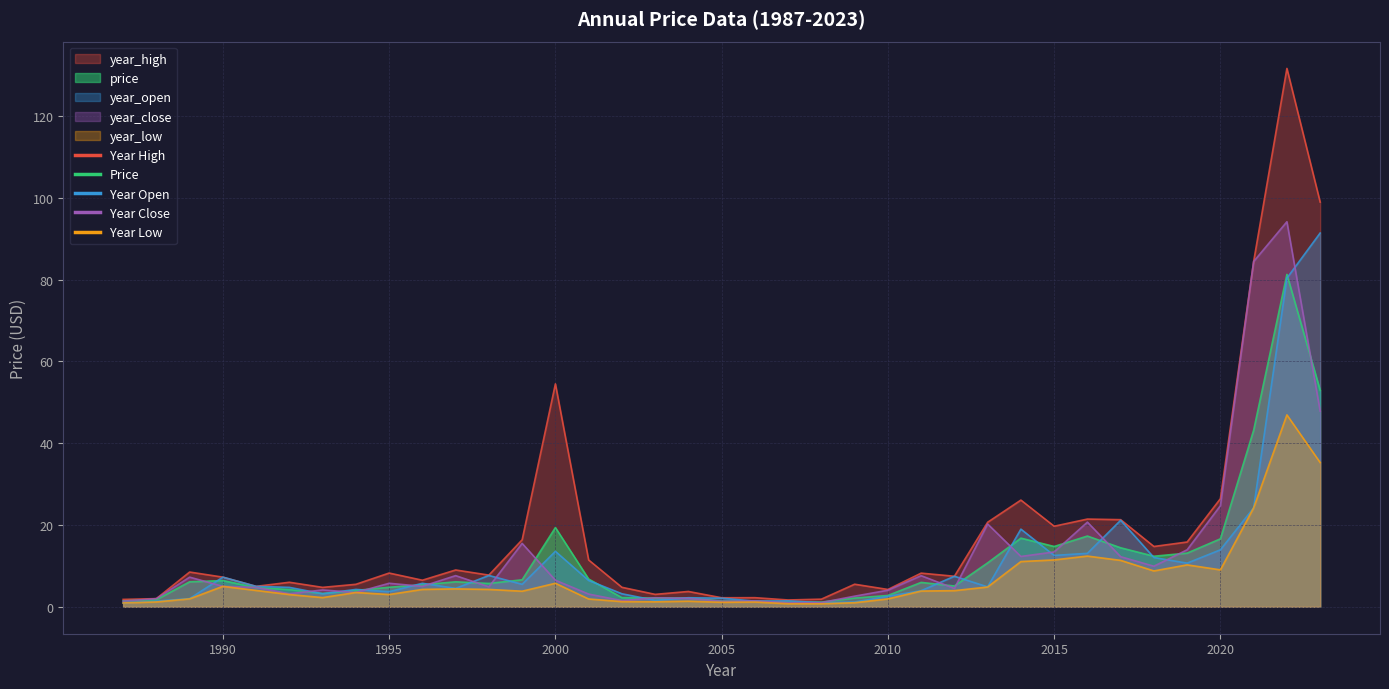

How many series are shown in this chart?

5